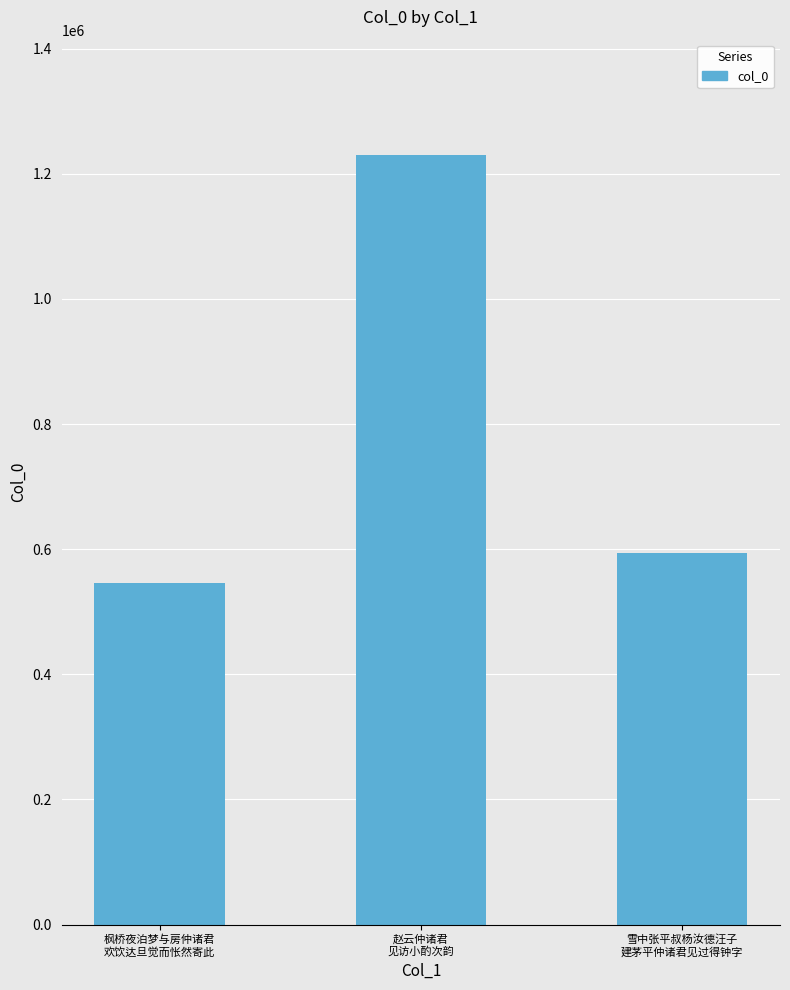

Is it true that the value at 雪中张平叔杨汝德汪子
建茅平仲诸君见过得钟字 is 593413?

True